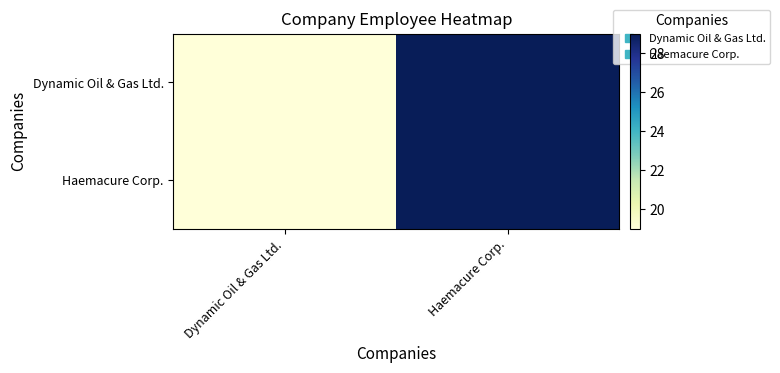

Reading left to right, list all the values displayed in this chart.

Dynamic Oil & Gas Ltd.: Dynamic Oil & Gas Ltd.=19	Haemacure Corp.=29
Haemacure Corp.: Dynamic Oil & Gas Ltd.=19	Haemacure Corp.=29